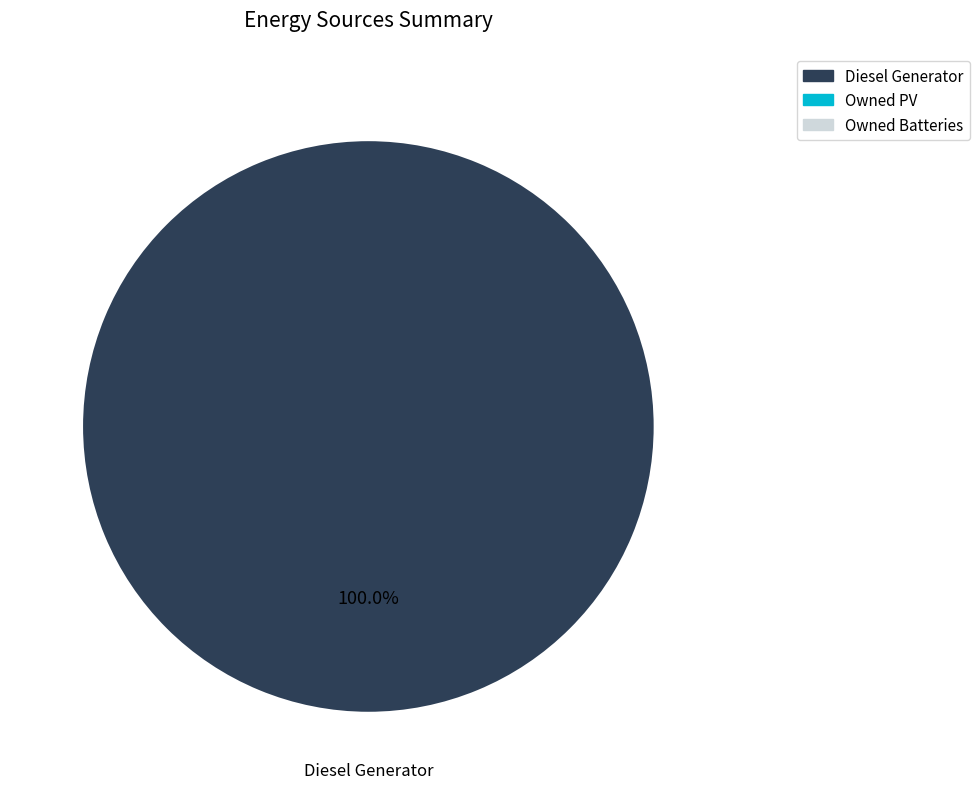

Is there a majority slice in this chart?

Yes